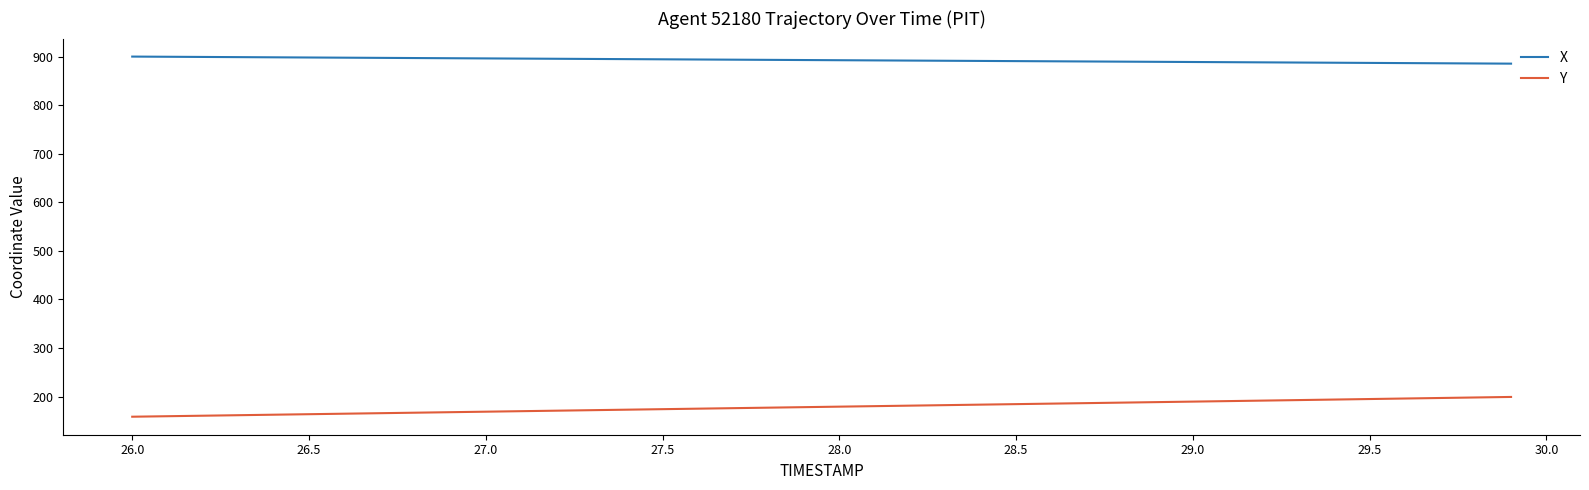

List the series in order of their peak value, lowest first.

Y, X